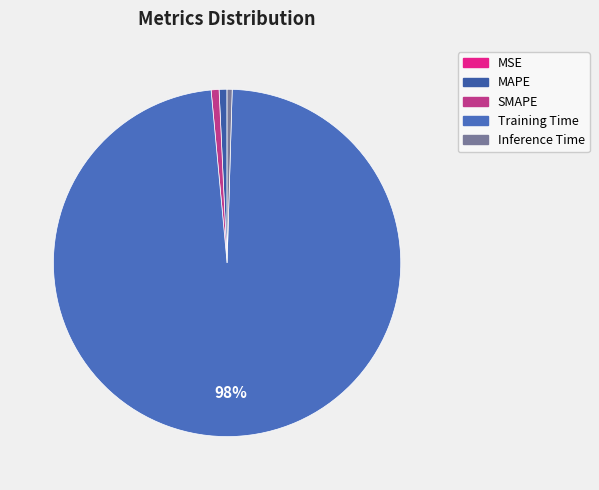

How many slices are in this pie chart?

5